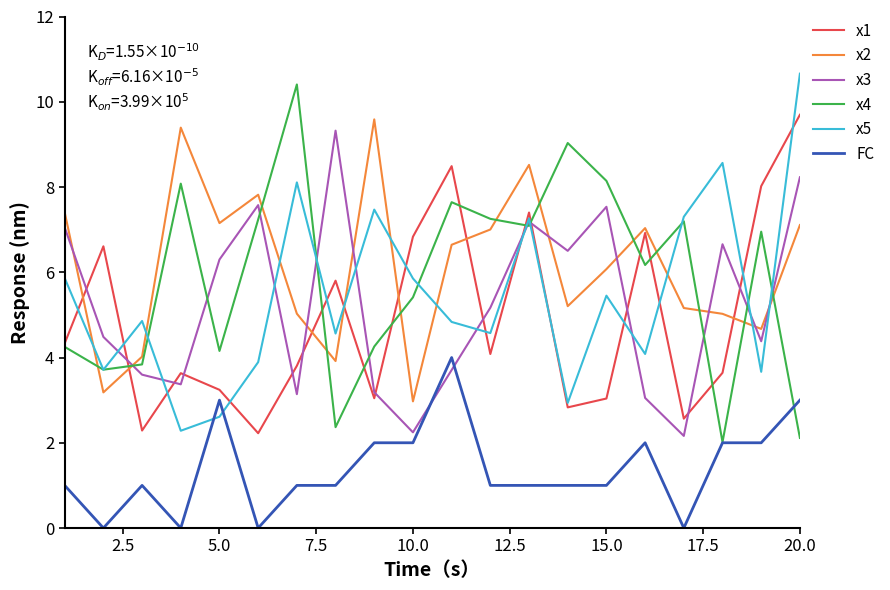

What is the maximum value for x5?

10.7